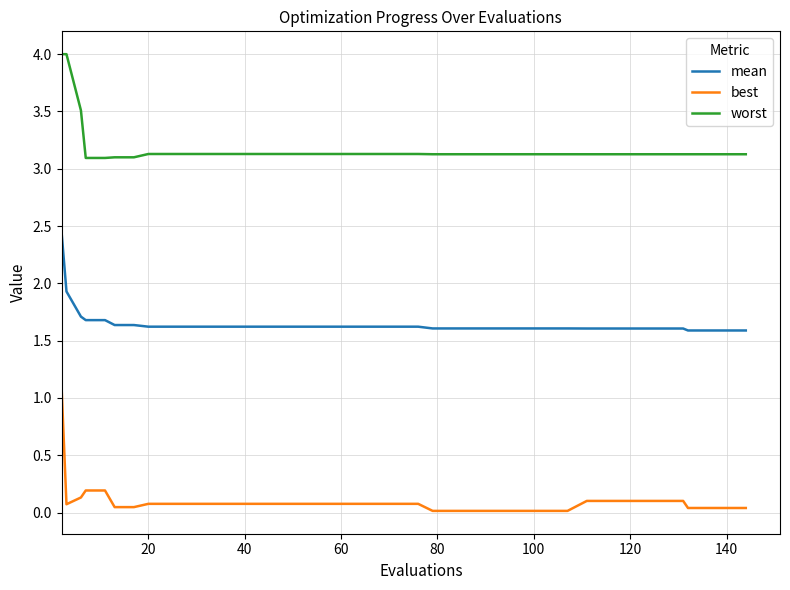

Which series has the largest total across all categories?

worst